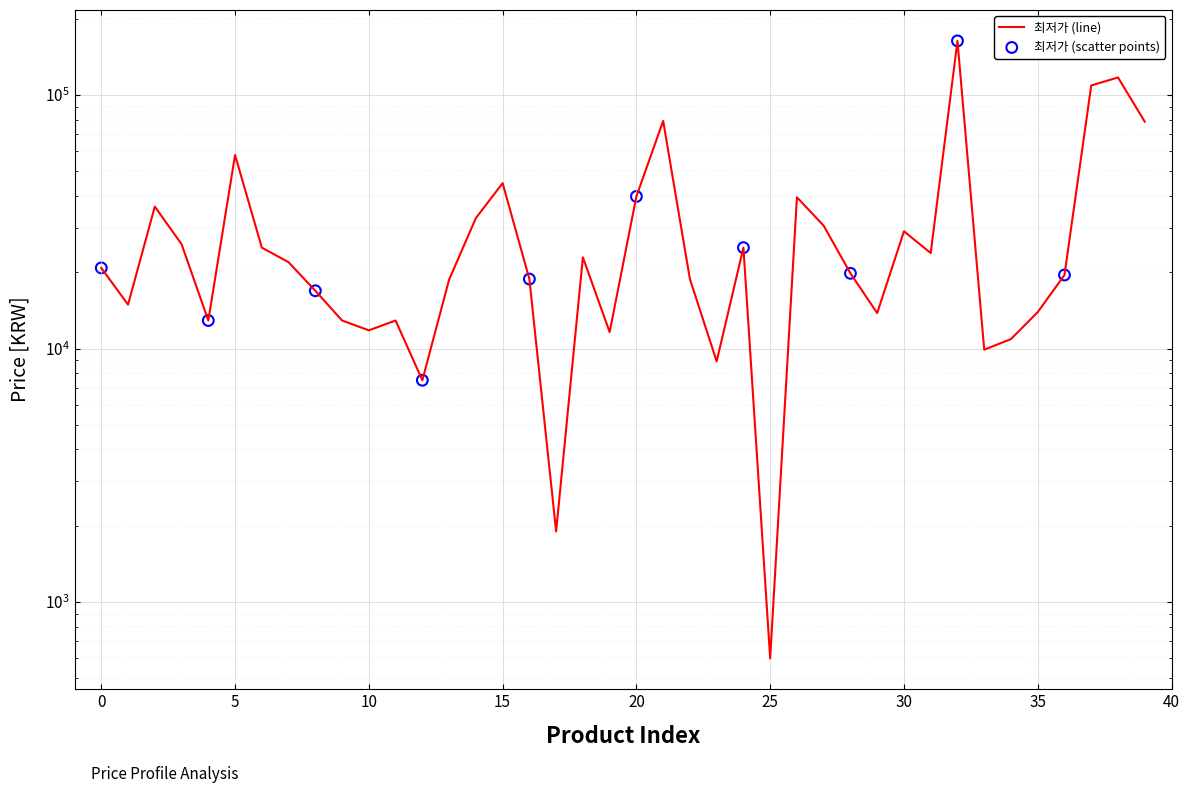

Between 3 and 0, which is larger?

3